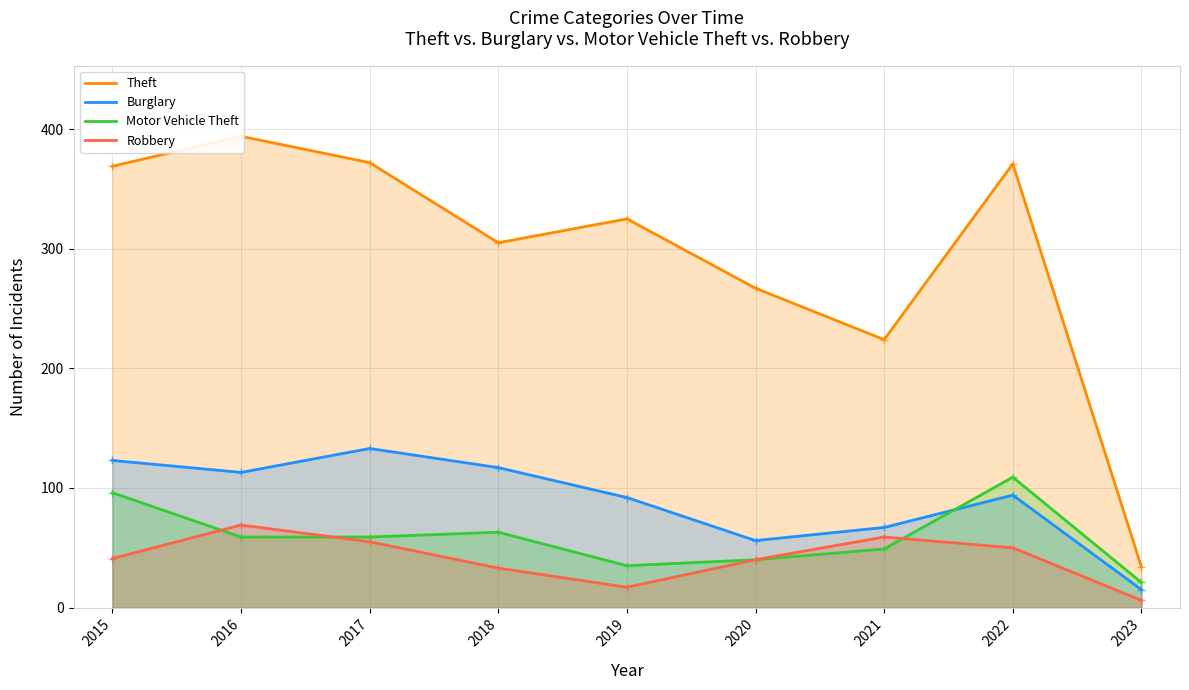

What is the lowest value of the Robbery series?

6